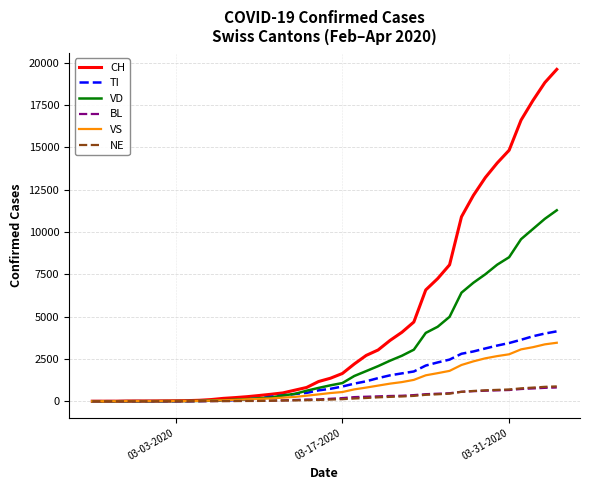

What is the sum of all CH values?

187942